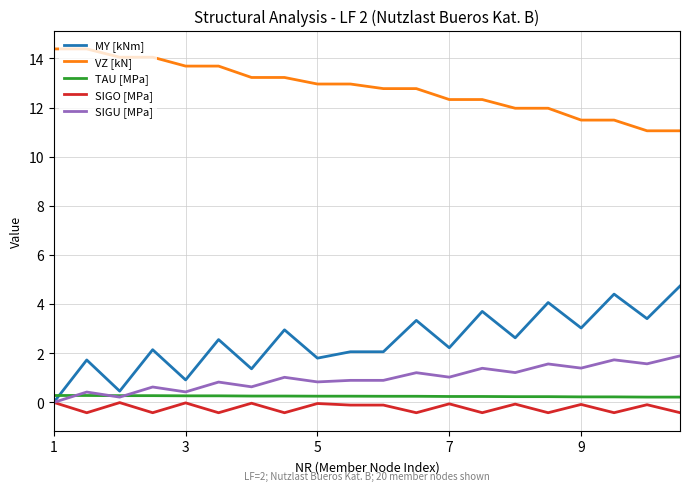

What is the minimum value for VZ [kN]?

11.1